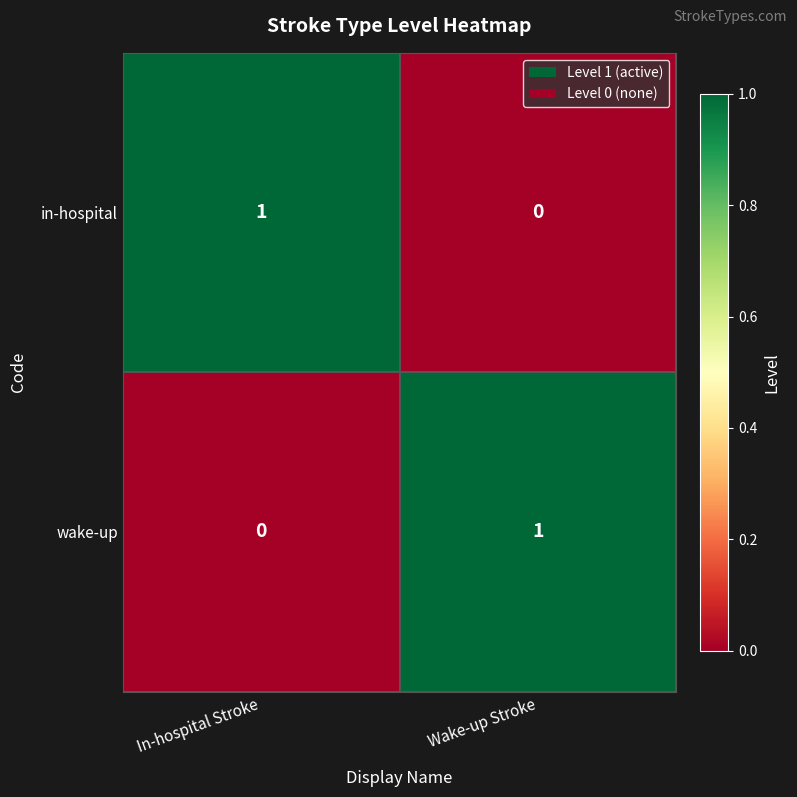

The wake-up series shows -1 at In-hospital Stroke. True or false?

False